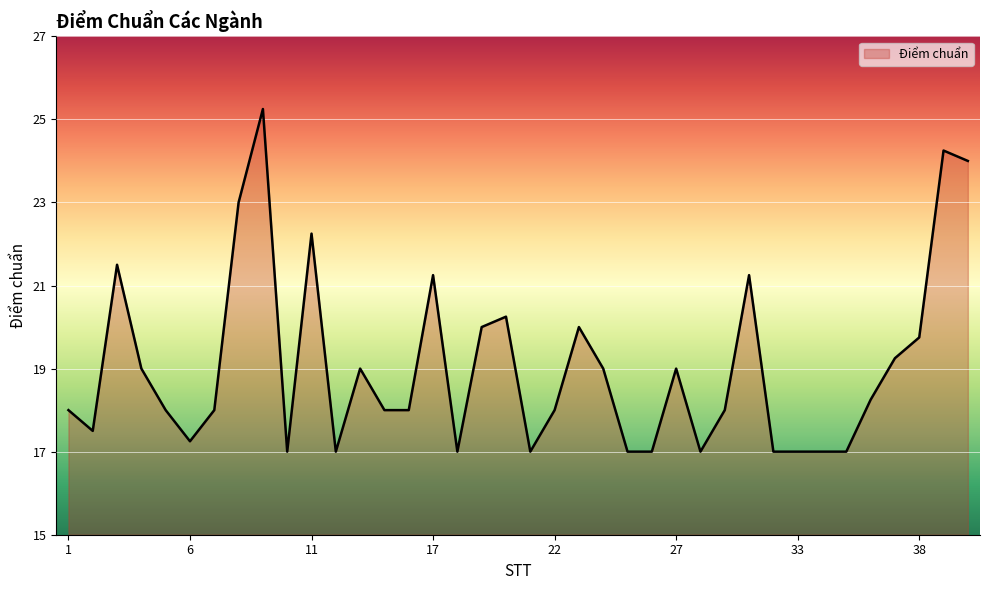

What is the minimum value shown in the chart?

17.0